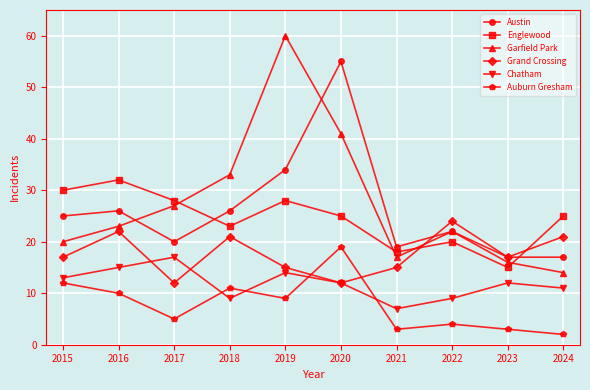

How many lines are shown in the chart?

6